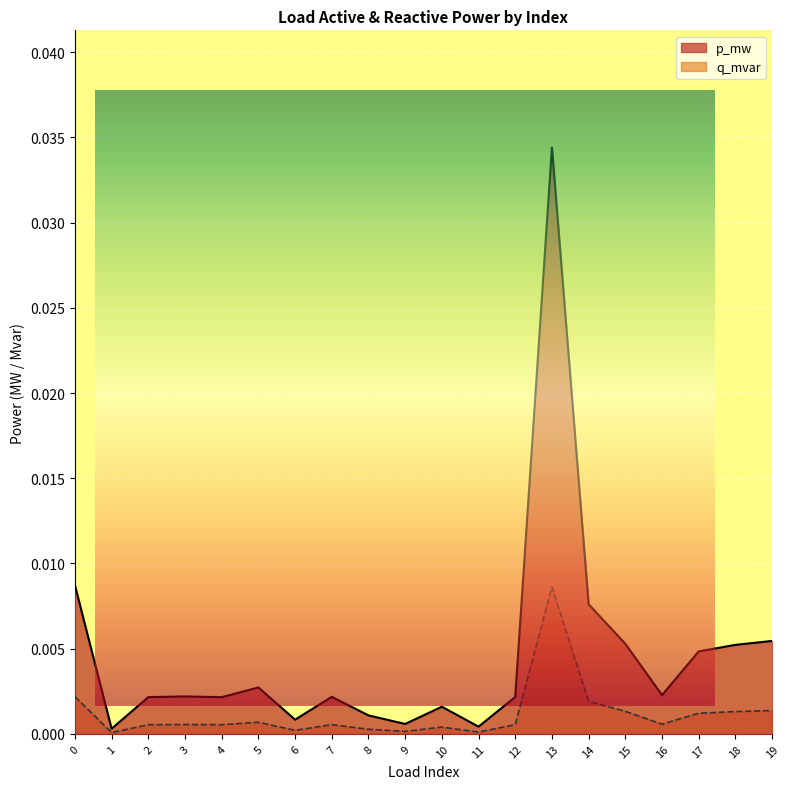

Is the value of p_mw at 4 greater than the value of q_mvar at 9?

Yes